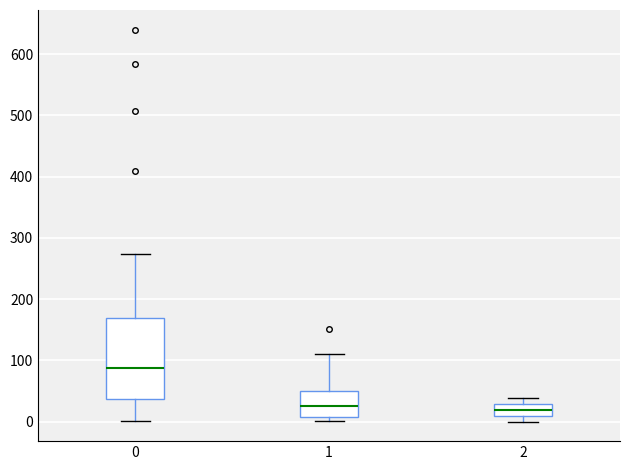

Reading left to right, transcribe this box plot: for each box, give where its median line is, the range the box spans, and where its two whiskers end, as read against the y-axis. The values are not printed on the chart, so give them approximately, as read against the axis.

0: median 90, box 40 to 170, whiskers 0 to 270
1: median 30, box 10 to 50, whiskers 0 to 110
2: median 20, box 10 to 30, whiskers 0 to 40